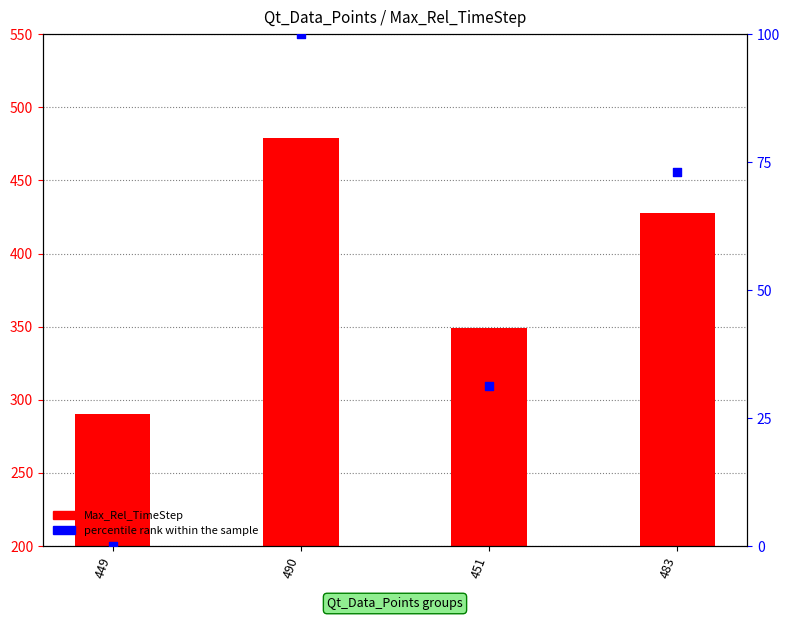

Which series has the largest Y range (max minus min)?

Max_Rel_TimeStep